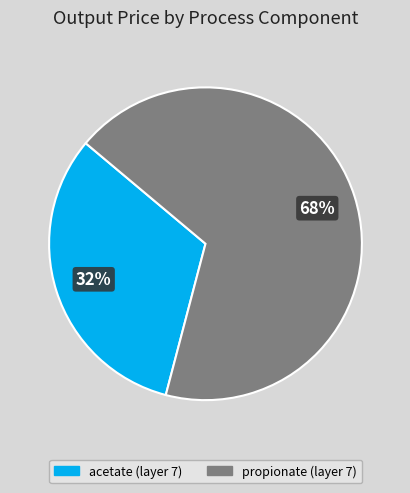

Is it true that acetate (layer 7) is 32% of the pie?

True